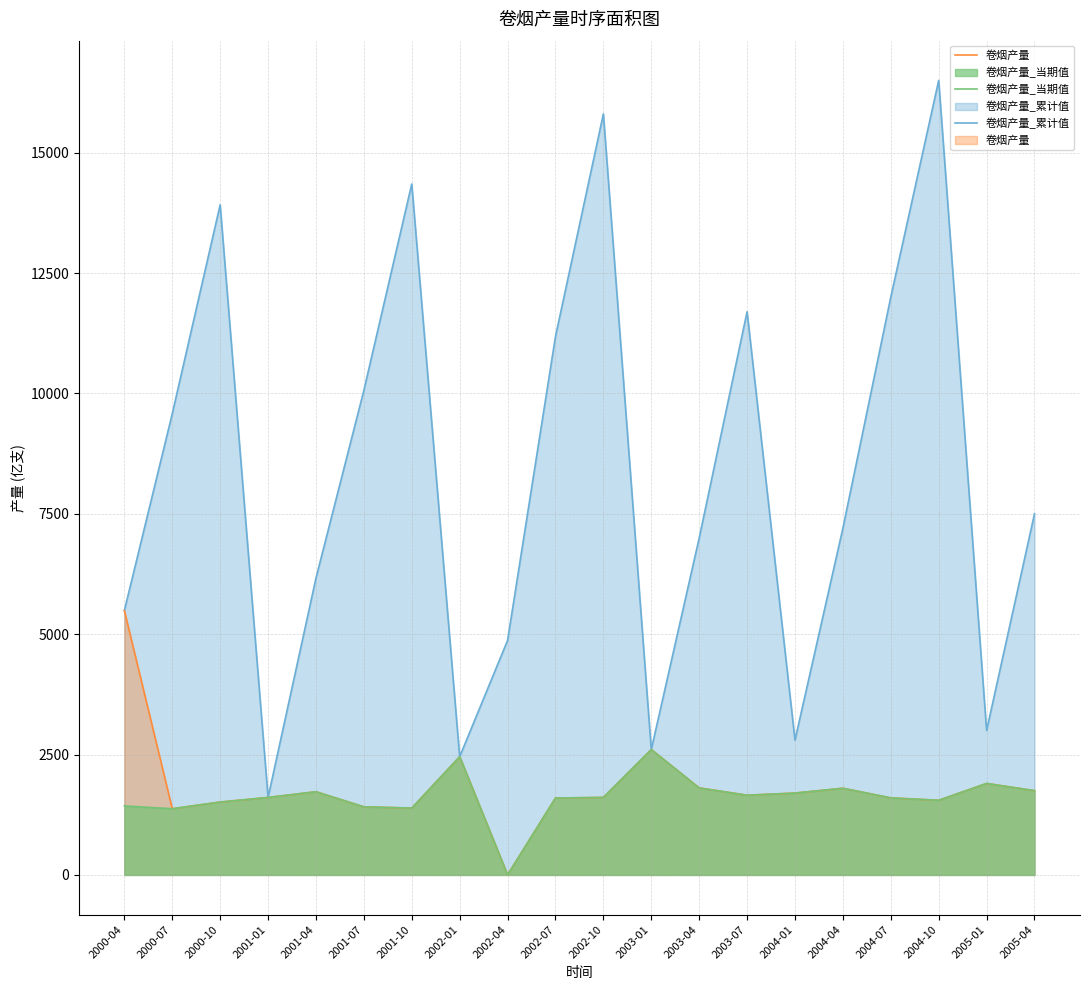

True or false: 卷烟产量_累计值 and 卷烟产量 cross at least once.

False